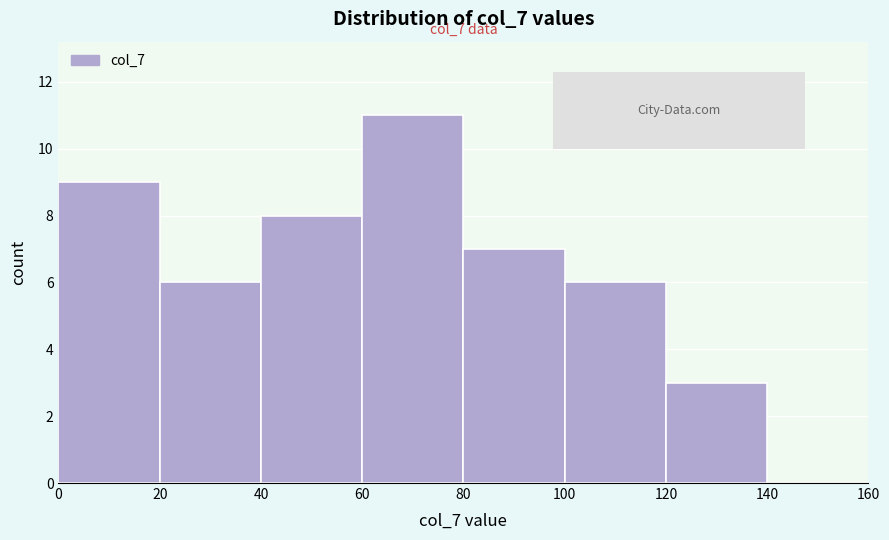

Over which range of the x-axis is the bar tallest?

60 to 80